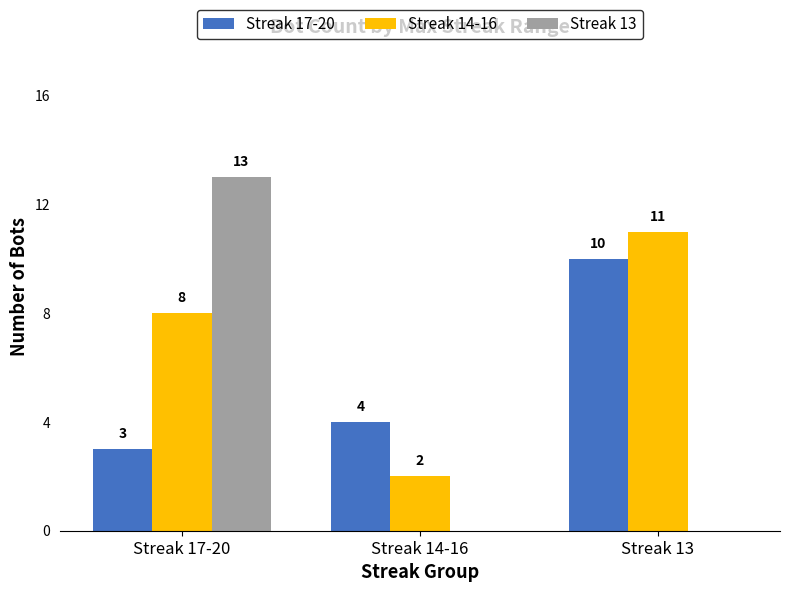

Read the Streak 17-20 value at Streak 14-16.

4